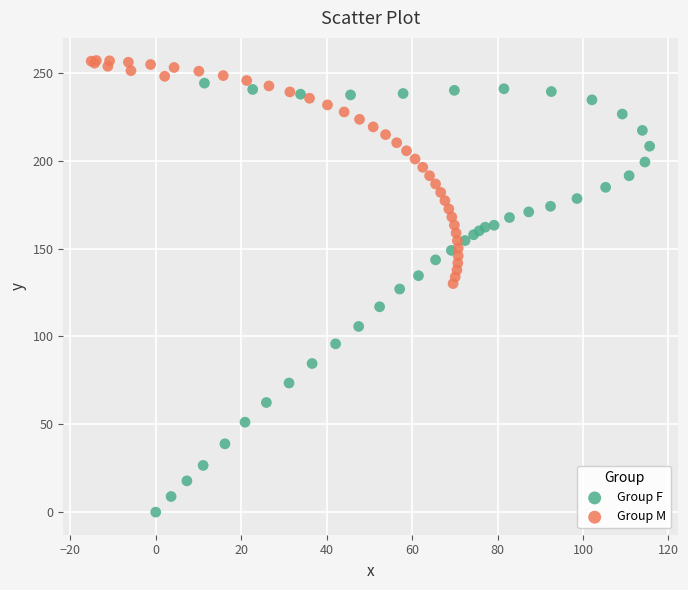

Which series has the largest Y range (max minus min)?

Group F